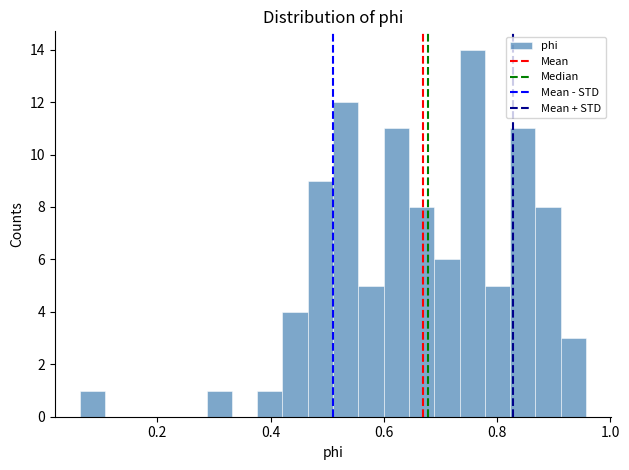

Around what value on the x-axis is the tallest bar? Give the approximate position of its centre, as read against the axis.

0.76